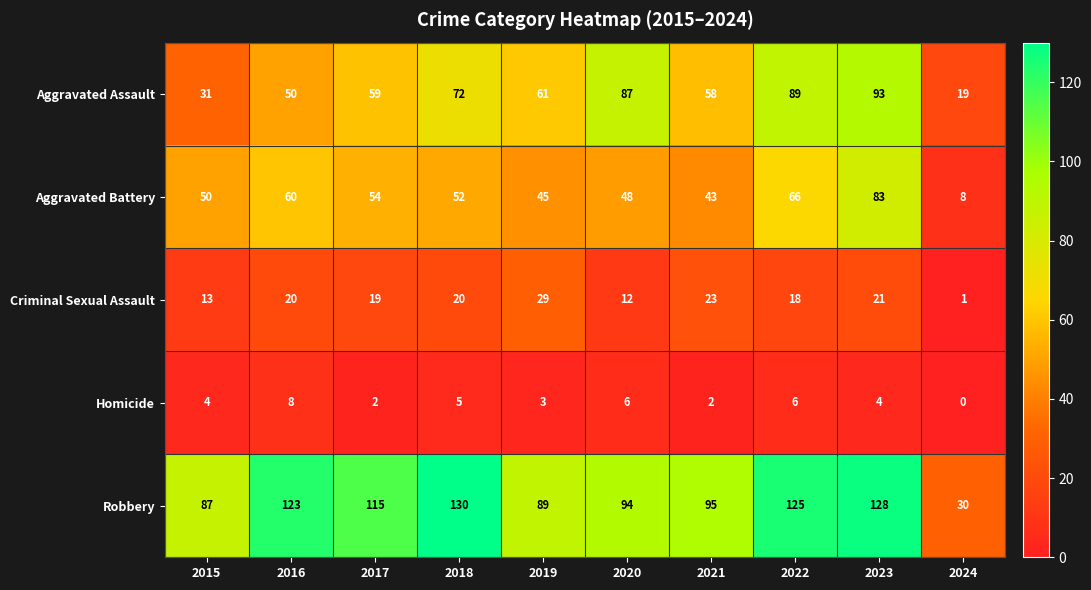

Count the number of categories in the chart.

10